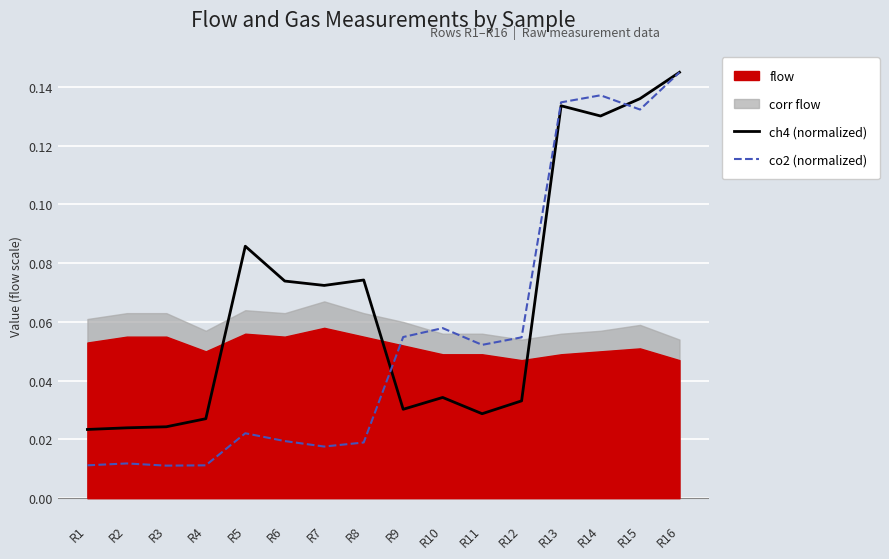

At which category does co2 (normalized) reach its first local valley?

R3